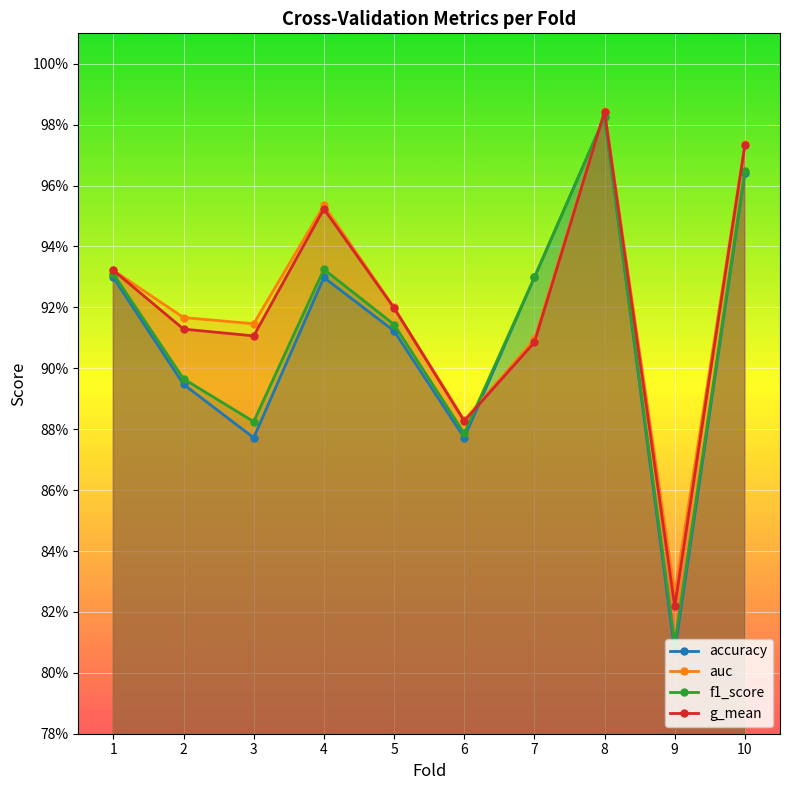

How many interior local valleys does the g_mean series have?

3